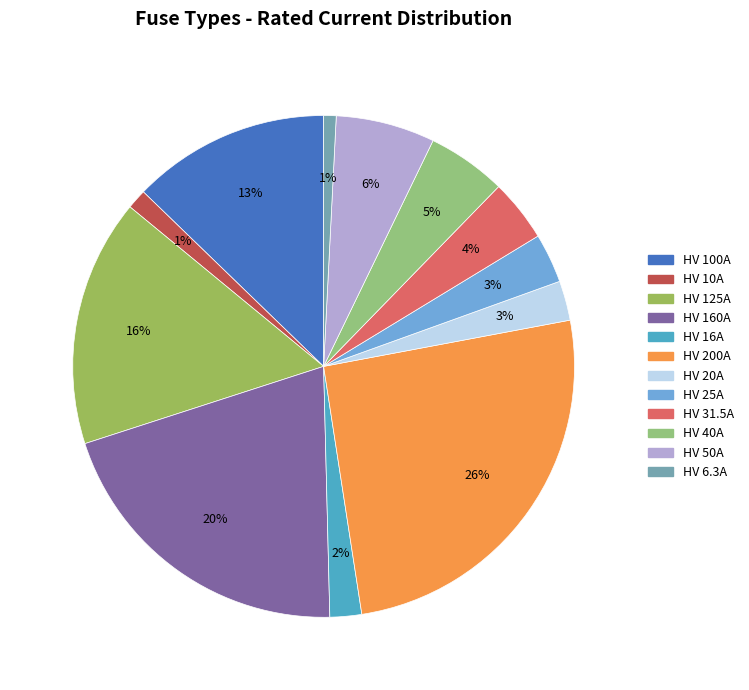

To the nearest percent, what is the combined percentage of HV 25A and HV 100A?

16%